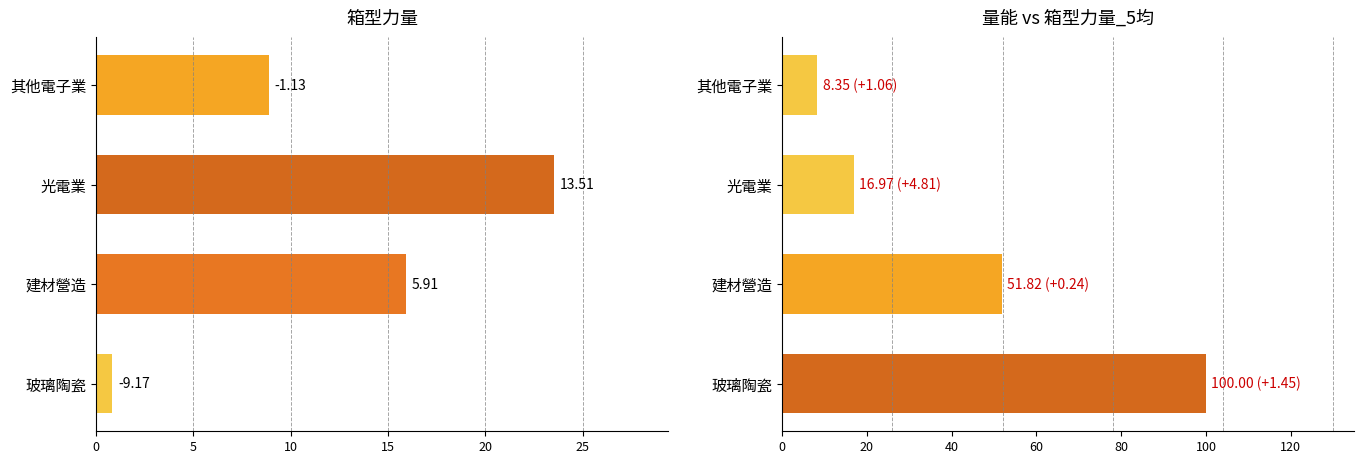

Reading right to left, what are all the values shown in this chart?

箱型力量: 0.8	15.9	23.5	8.9
量能: 100.0	51.8	17.0	8.3